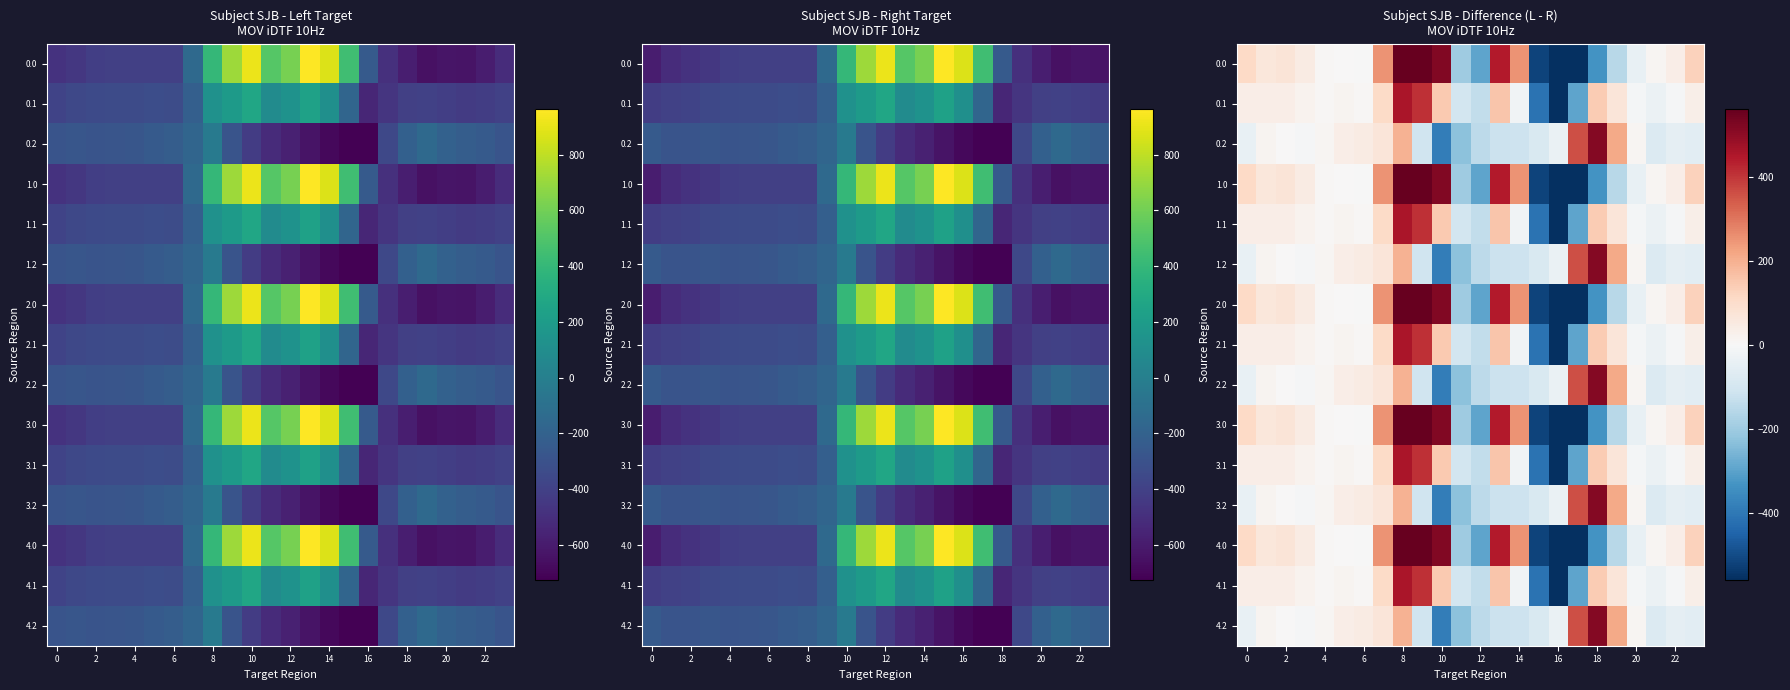

What is the difference between the maximum and minimum values in the 1.2 series?

904.9